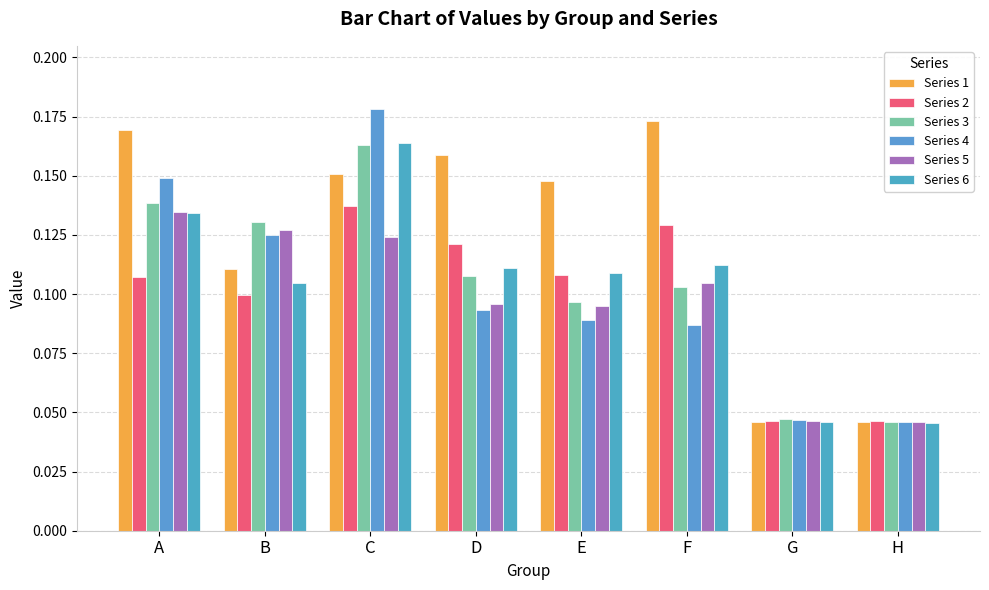

What are all the series names shown in the legend?

Series 1, Series 2, Series 3, Series 4, Series 5, Series 6